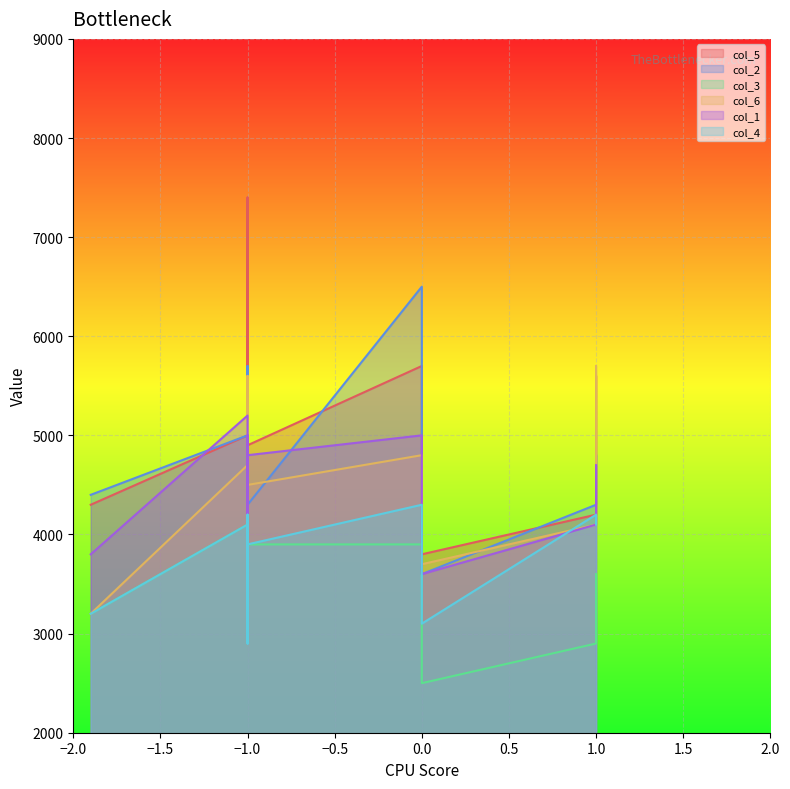

How many lines are shown in the chart?

6